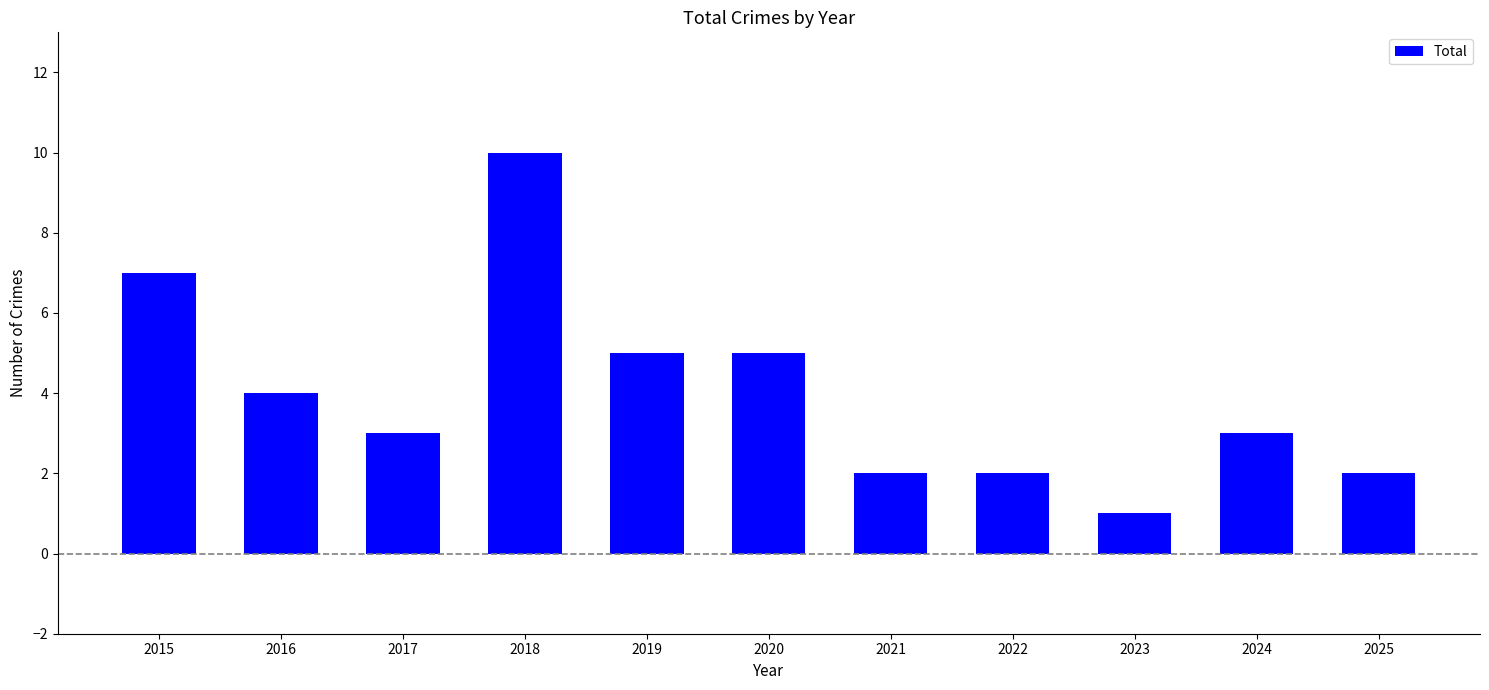

Approximately how many times larger is the value at 2017 compared to 2019?

0.6